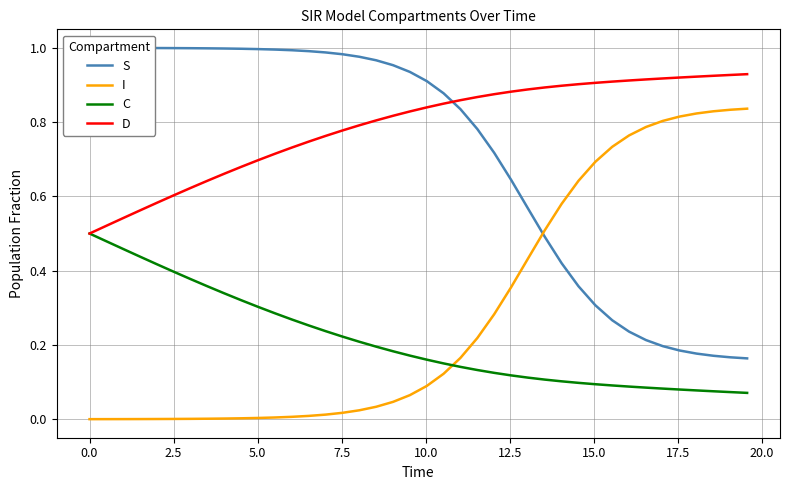

Which series ends up on top after the final intersection of I and C?

I